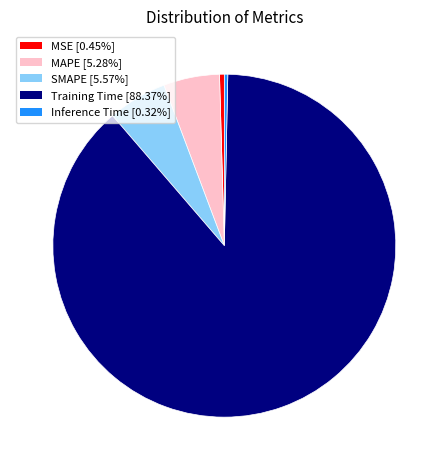

Is the sum of Training Time and MSE greater than half?

Yes